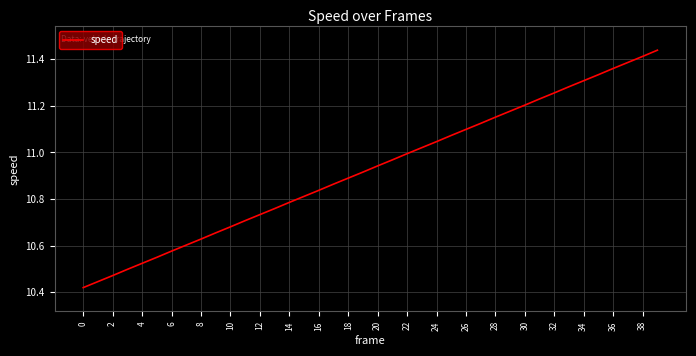

True or false: the data has more than 0 interior local peaks.

False